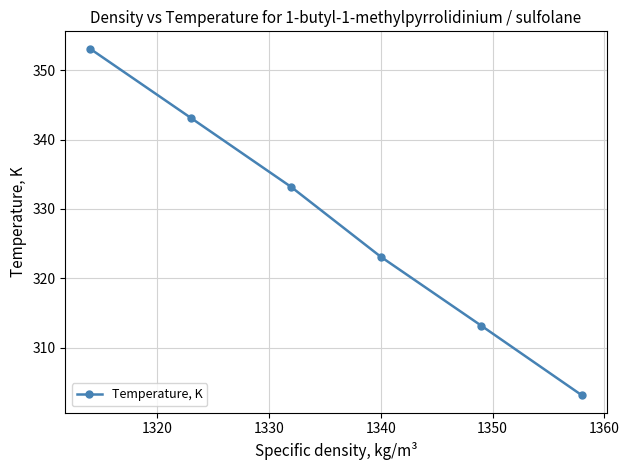

What is the value of the 6th point from the left?

303.1